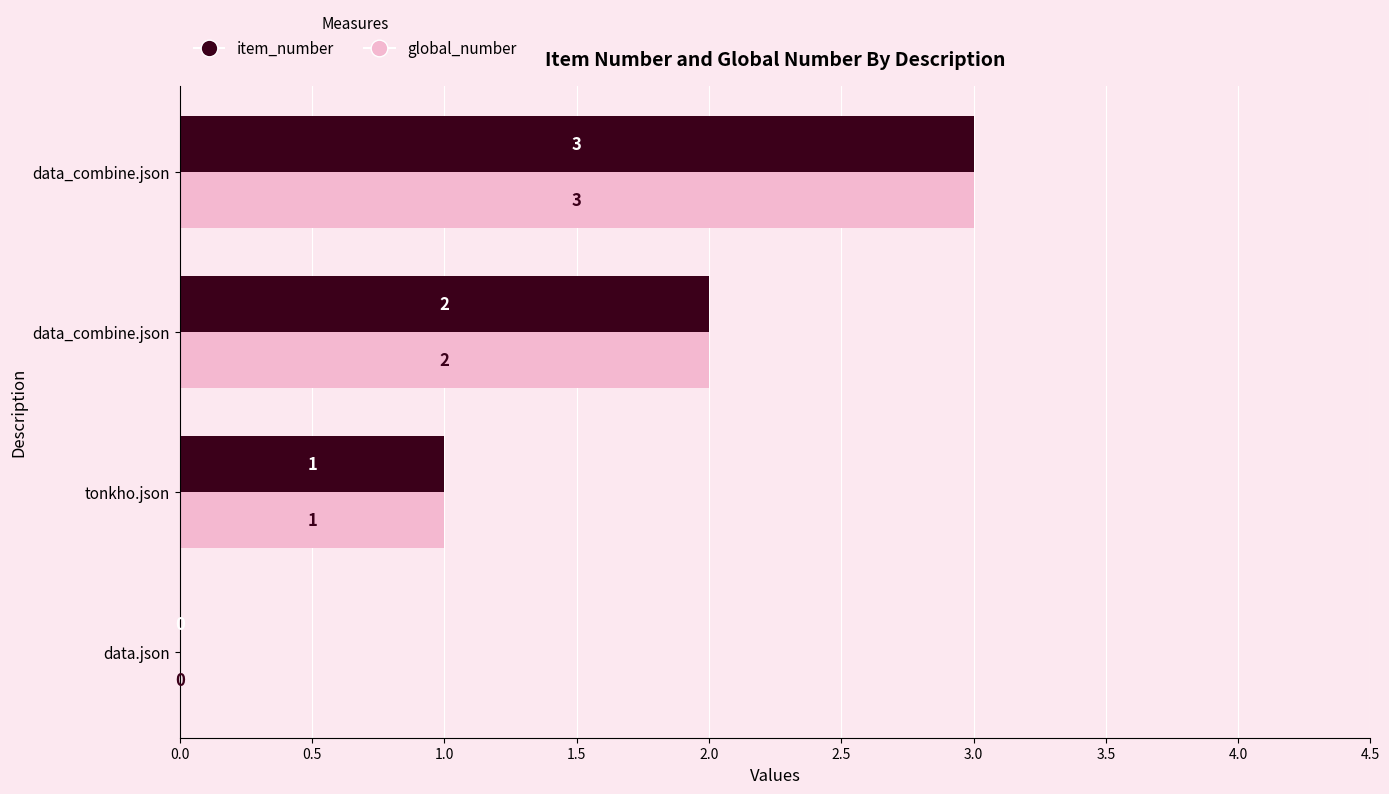

How many data points does each series have?

4